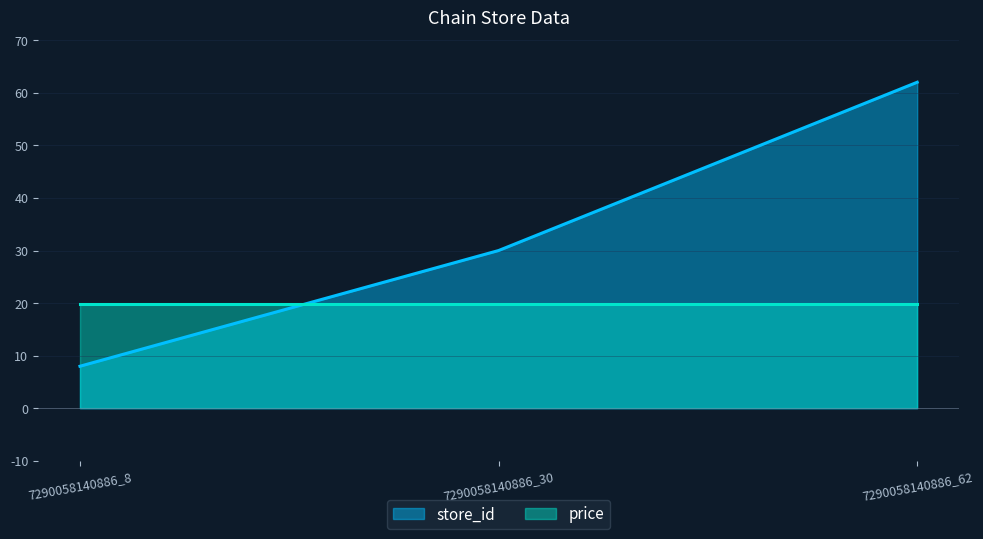

The chart shows a value of 62 at 7290058140886_62. True or false?

True